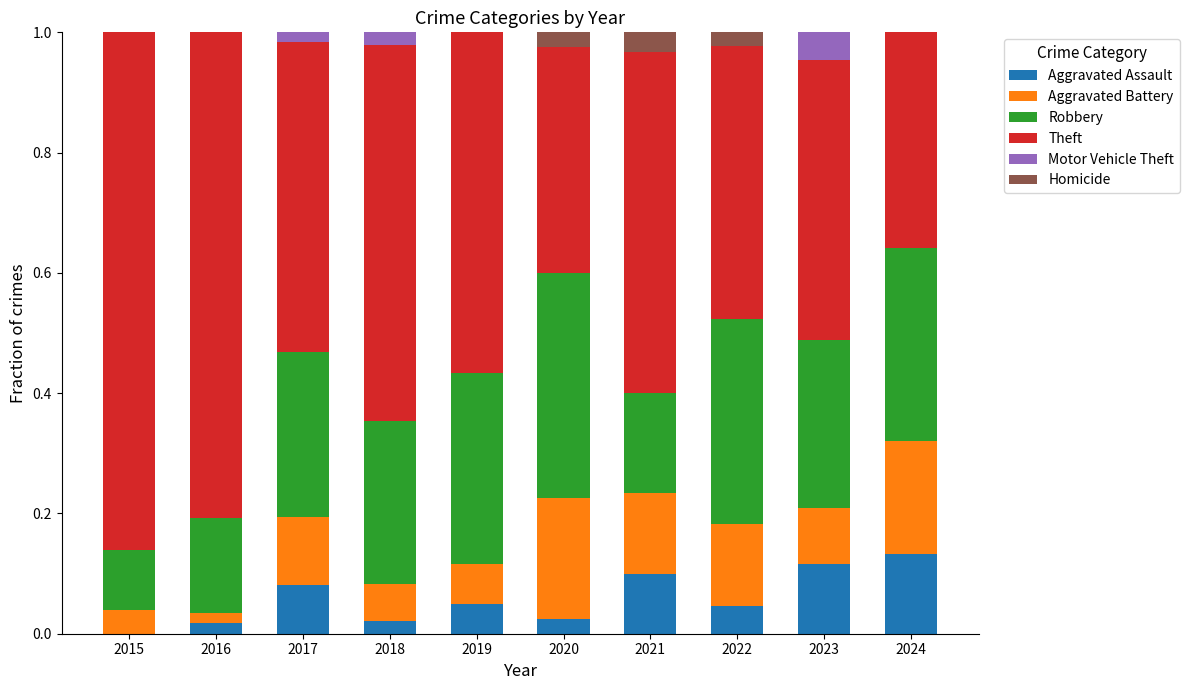

What is the total value across all series at 2022?

1.0